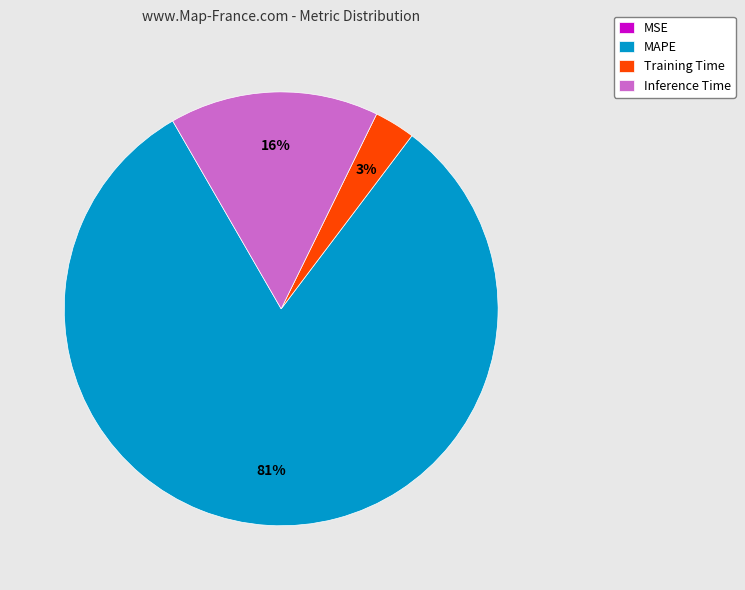

To the nearest percent, what is the average slice percentage?

25%